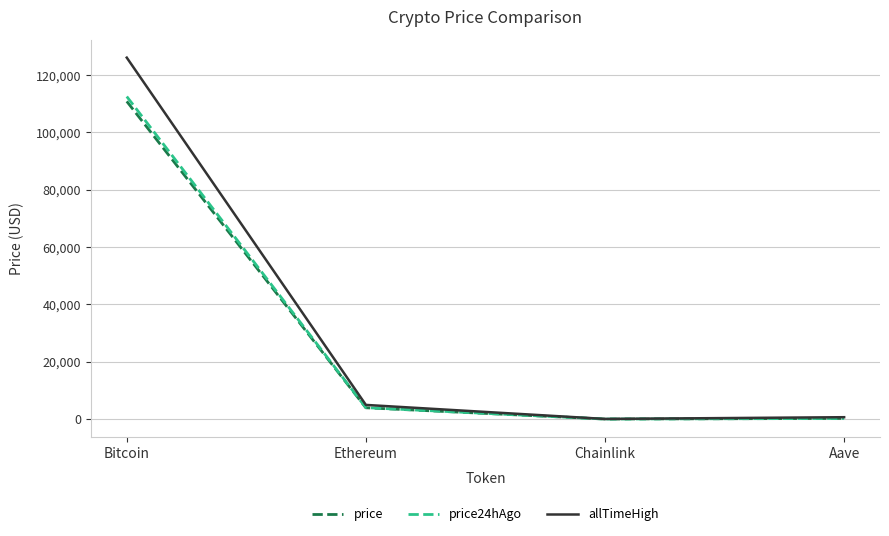

What is the difference between the maximum and second lowest values in the price series?

110598.4